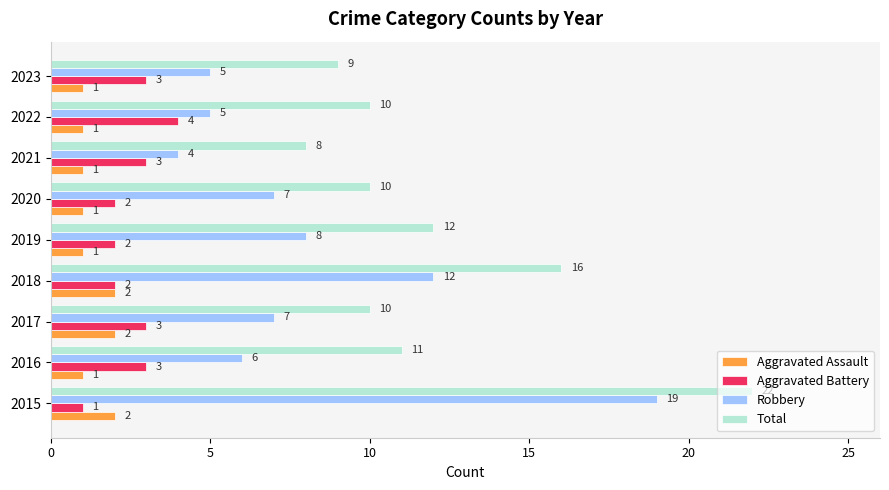

True or false: Robbery has a value of 12 at 2018.

True